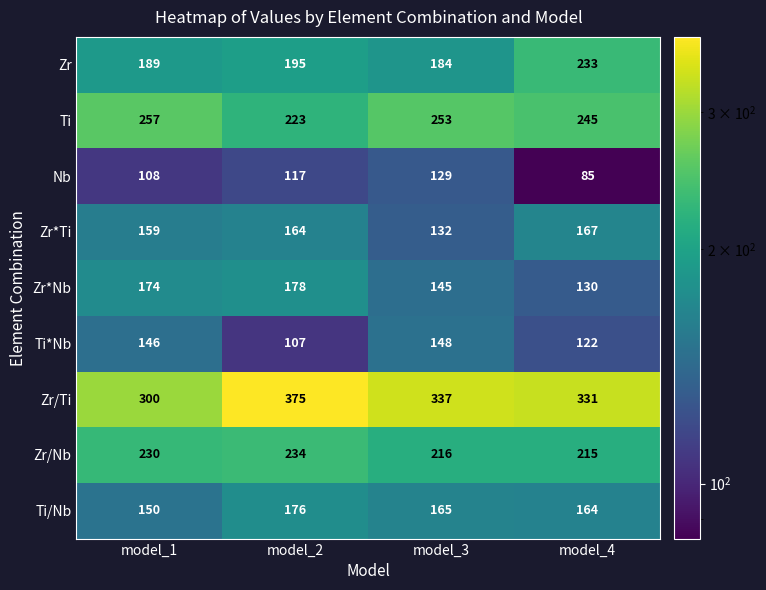

Count the number of categories in the chart.

4